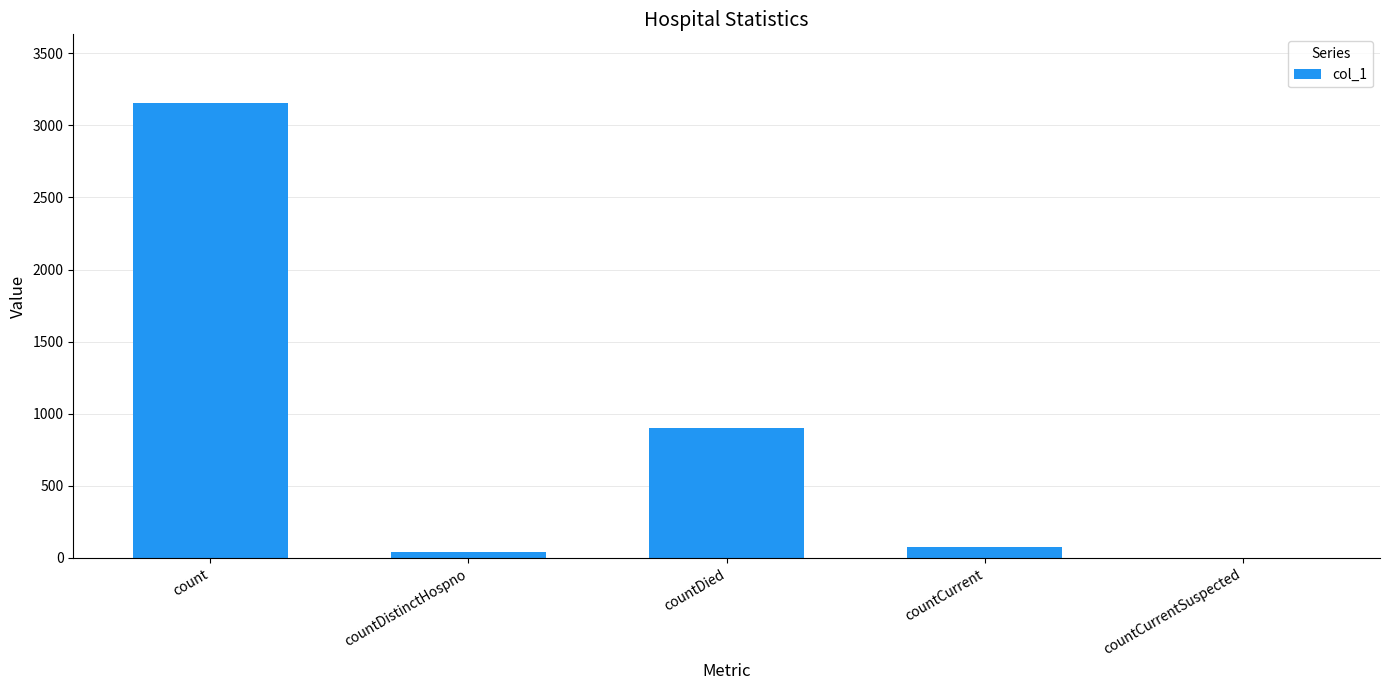

What is the approximate value at countDied?

900